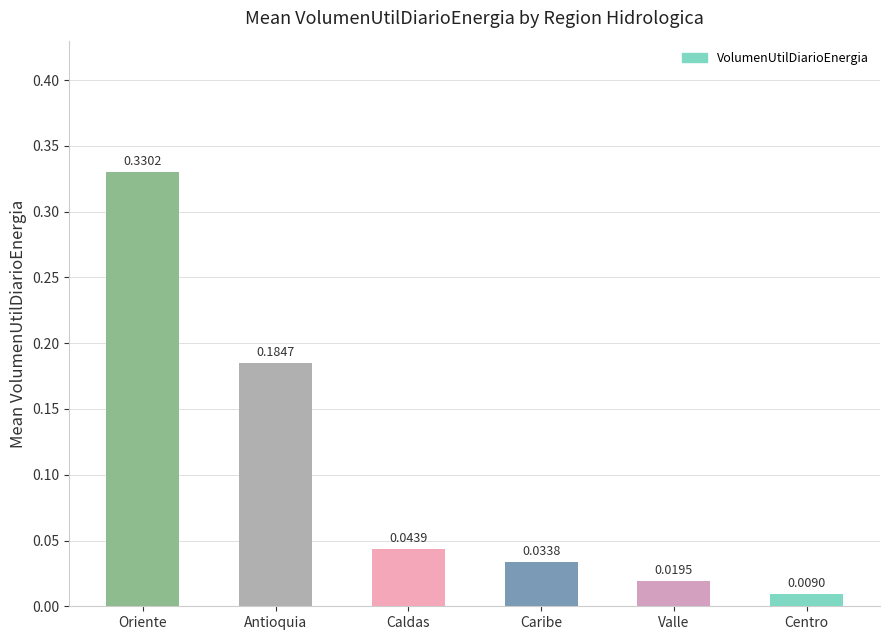

At which label is the value closest to 0?

Centro